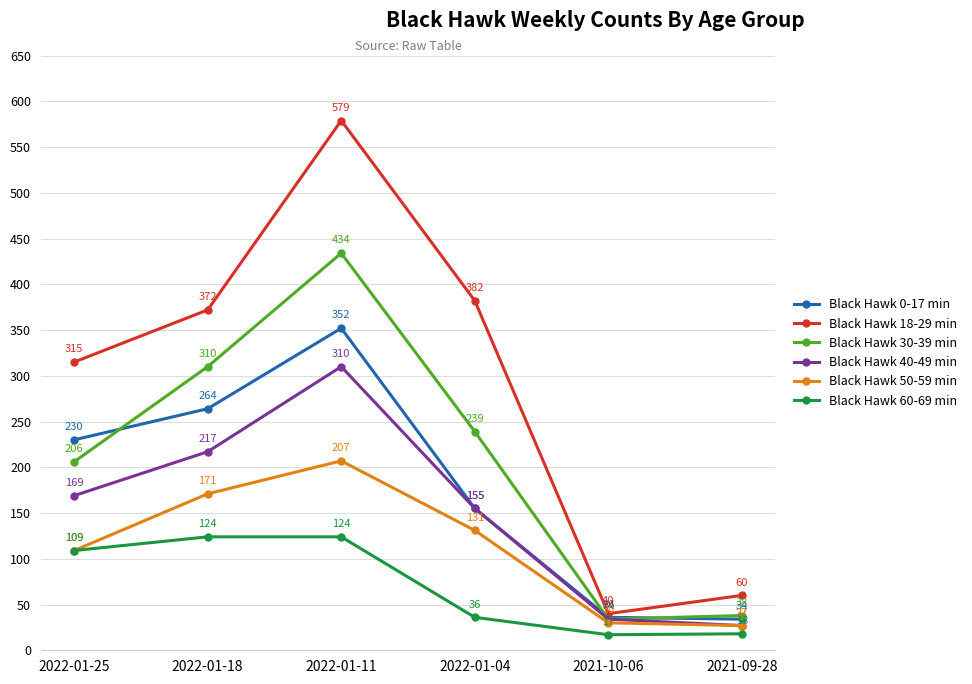

Reading left to right, transcribe all the data shown in this chart.

Black Hawk 0-17 min: 2022-01-25=230	2022-01-18=264	2022-01-11=352	2022-01-04=155	2021-10-06=36	2021-09-28=34
Black Hawk 18-29 min: 2022-01-25=315	2022-01-18=372	2022-01-11=579	2022-01-04=382	2021-10-06=40	2021-09-28=60
Black Hawk 30-39 min: 2022-01-25=206	2022-01-18=310	2022-01-11=434	2022-01-04=239	2021-10-06=34	2021-09-28=38
Black Hawk 40-49 min: 2022-01-25=169	2022-01-18=217	2022-01-11=310	2022-01-04=155	2021-10-06=34	2021-09-28=27
Black Hawk 50-59 min: 2022-01-25=109	2022-01-18=171	2022-01-11=207	2022-01-04=131	2021-10-06=30	2021-09-28=27
Black Hawk 60-69 min: 2022-01-25=109	2022-01-18=124	2022-01-11=124	2022-01-04=36	2021-10-06=17	2021-09-28=18